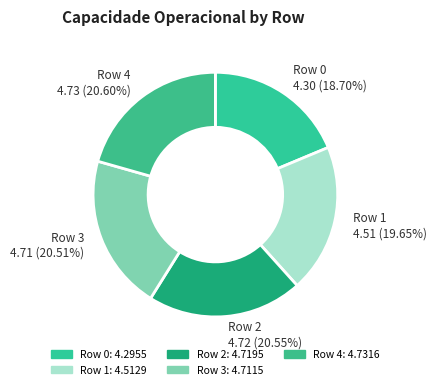

Count the number of slices in the pie.

5